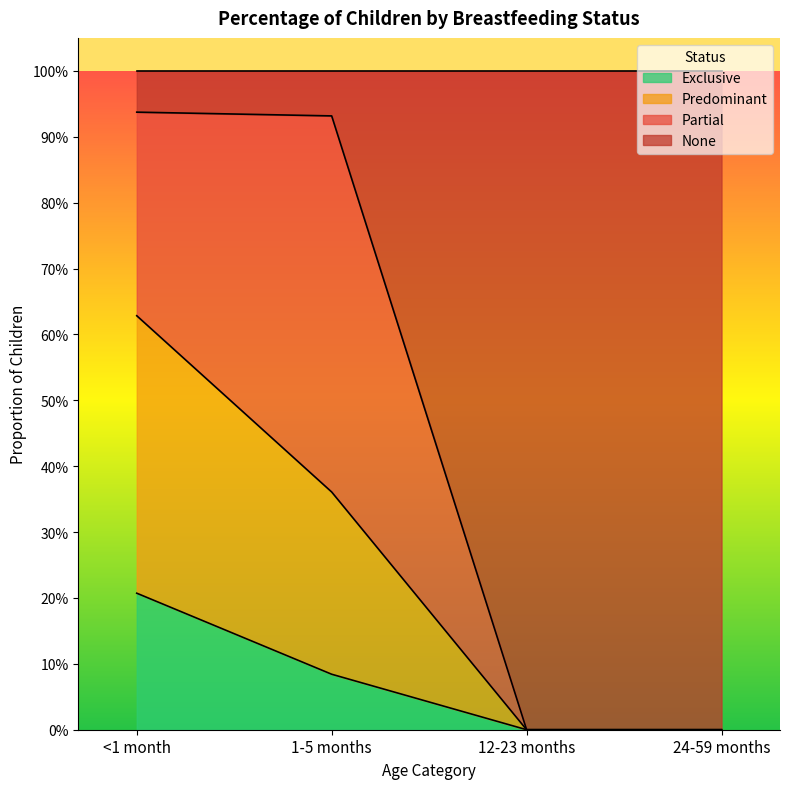

Does the chart display data point markers on the line(s)?

No